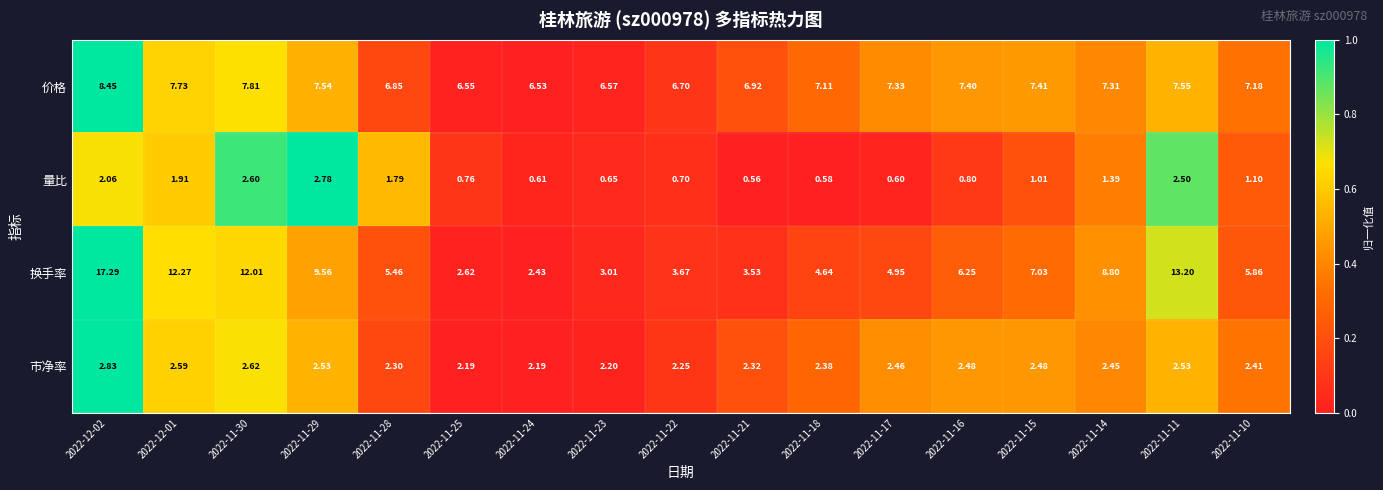

Which series has the largest total across all categories?

价格